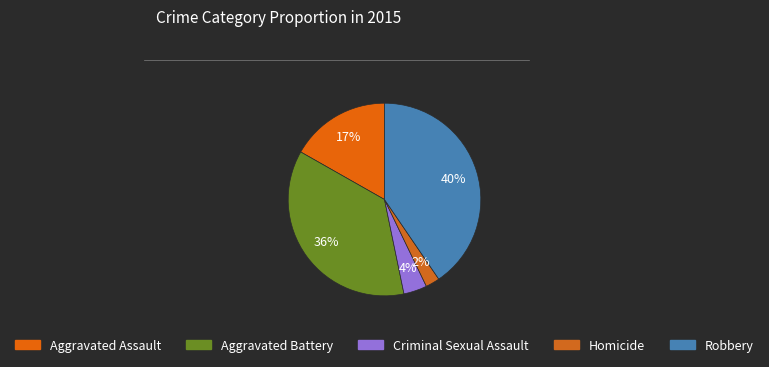

Which has a higher value, Robbery or Criminal Sexual Assault?

Robbery